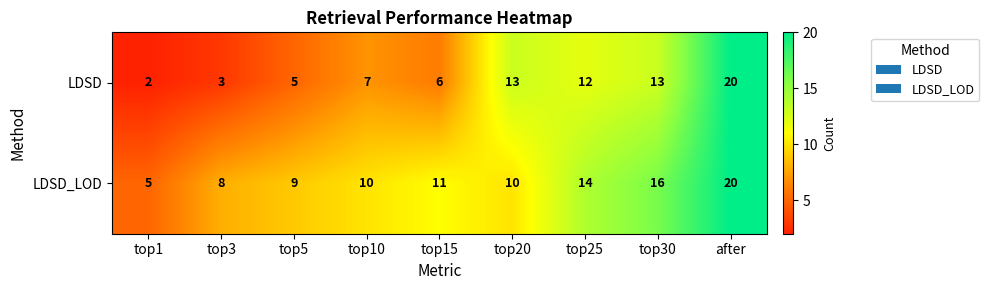

At which label is LDSD_LOD closest to 12?

top15